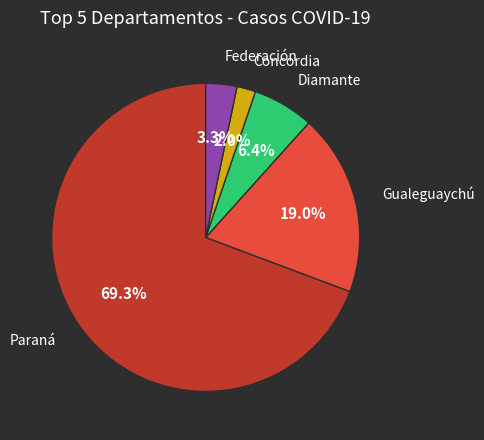

To the nearest percent, what is the difference between the Paraná and Diamante slice percentages?

63%